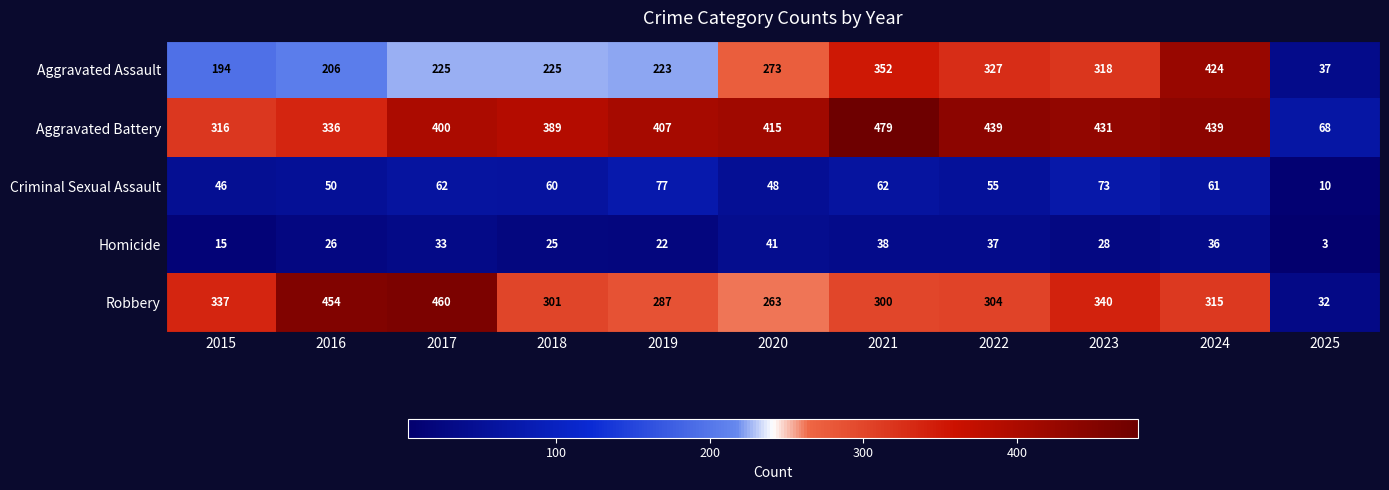

The value of Homicide at 2023 is 43. True or false?

False